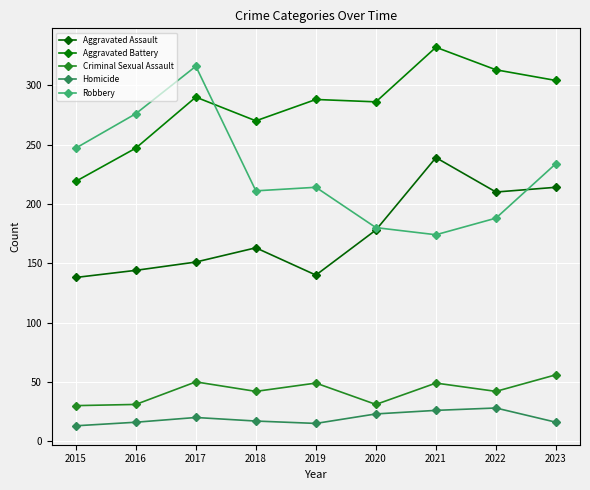

What is the difference between the Homicide values at 2019 and 2017?

5